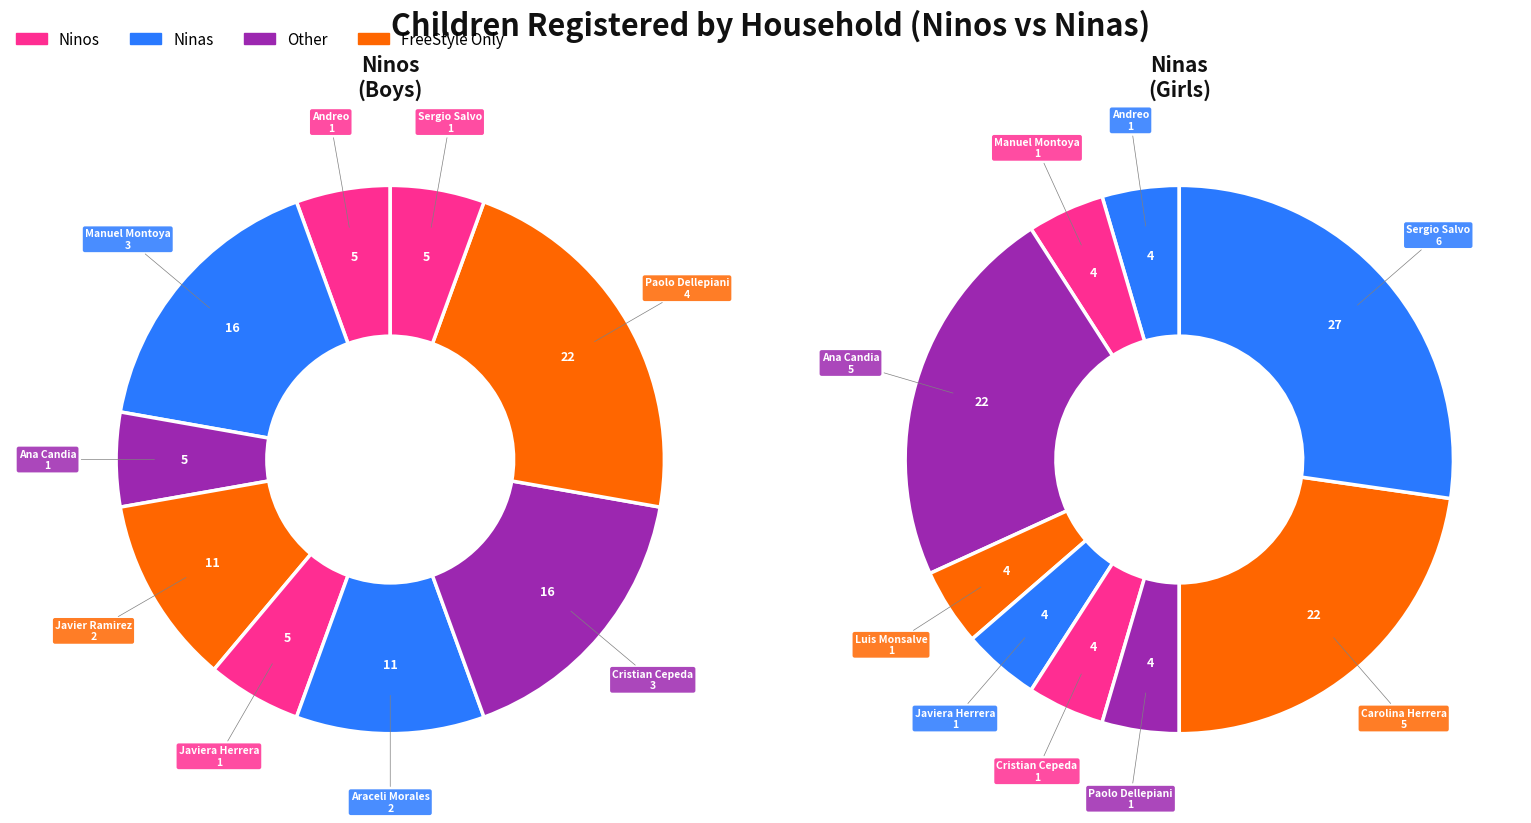

Combined, do Paolo Dellepiani and Ana Candia account for over 50%?

No